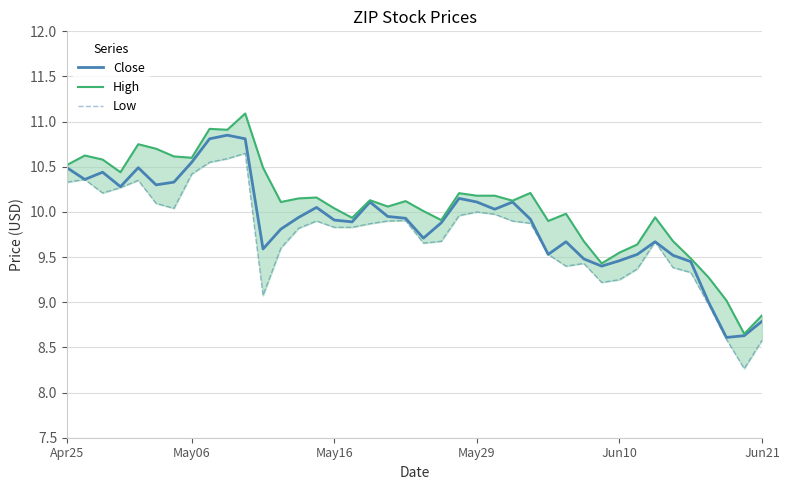

What are all the series names shown in the legend?

Close, High, Low